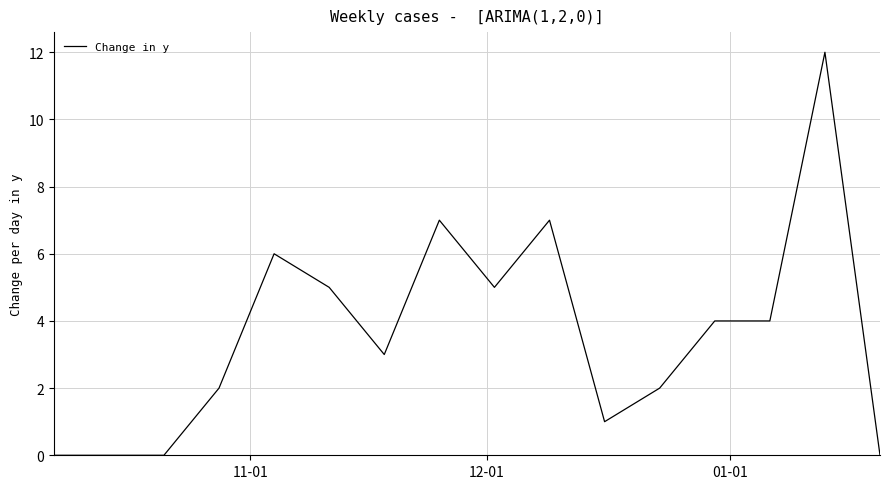

What is the maximum value shown in the chart?

12